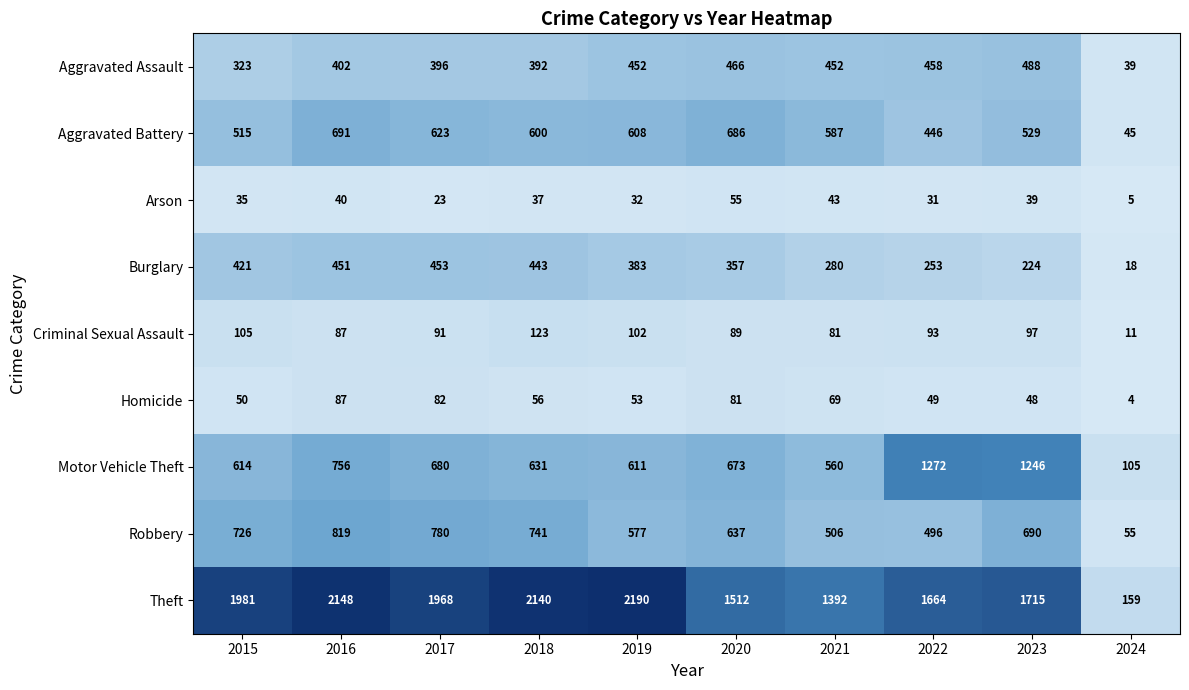

The value of Theft at 2016 is 3464. True or false?

False